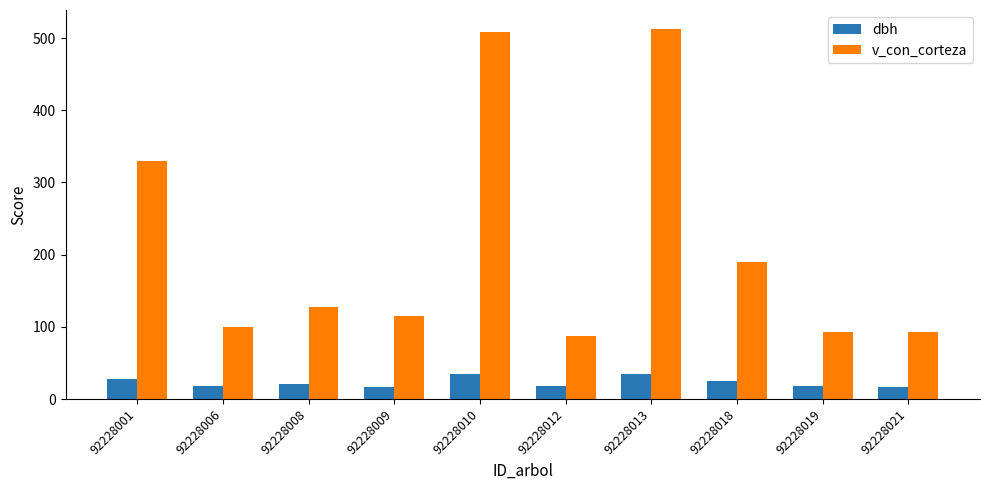

Which series has the widest spread of values?

v_con_corteza